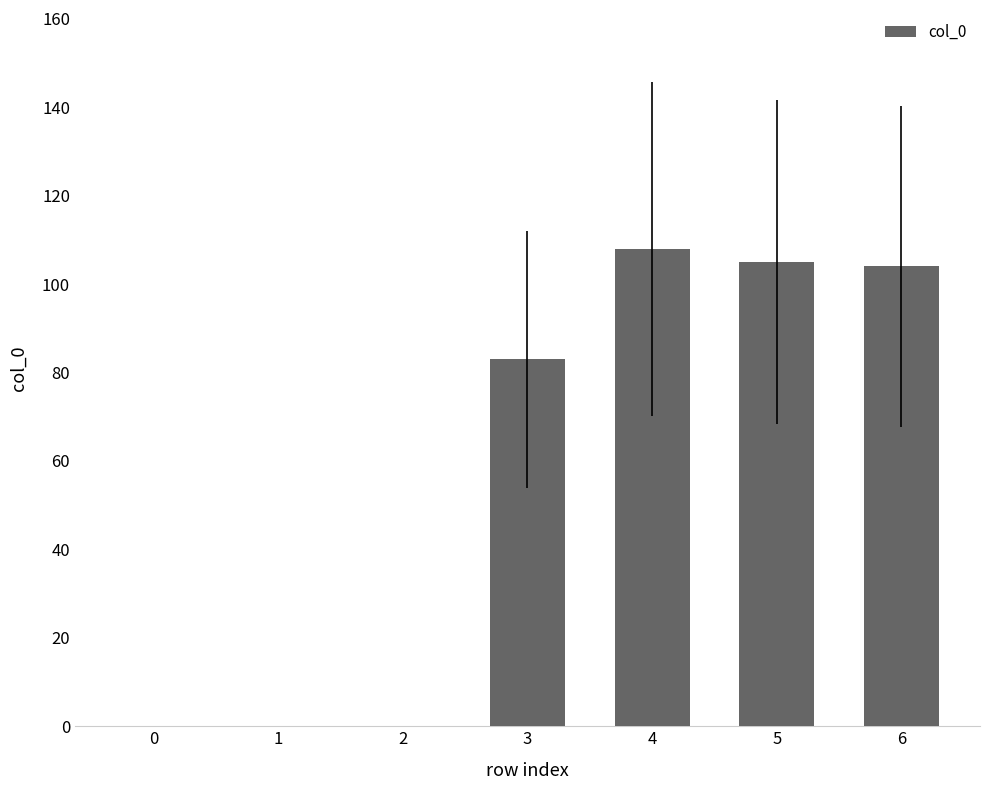

What is the sum of the values at 4 and 6?

212